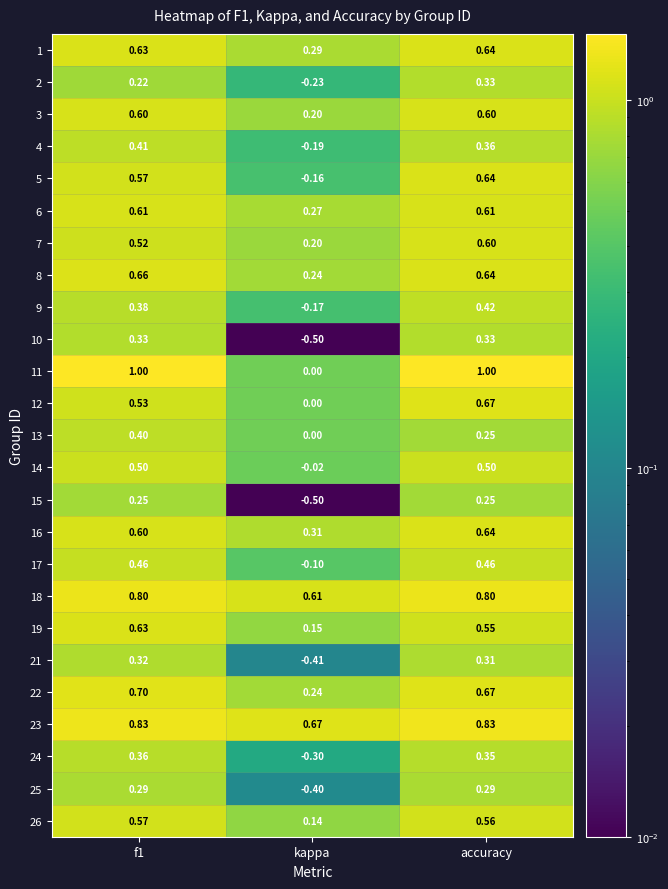

Which category has the lowest value in the 4 series?

kappa